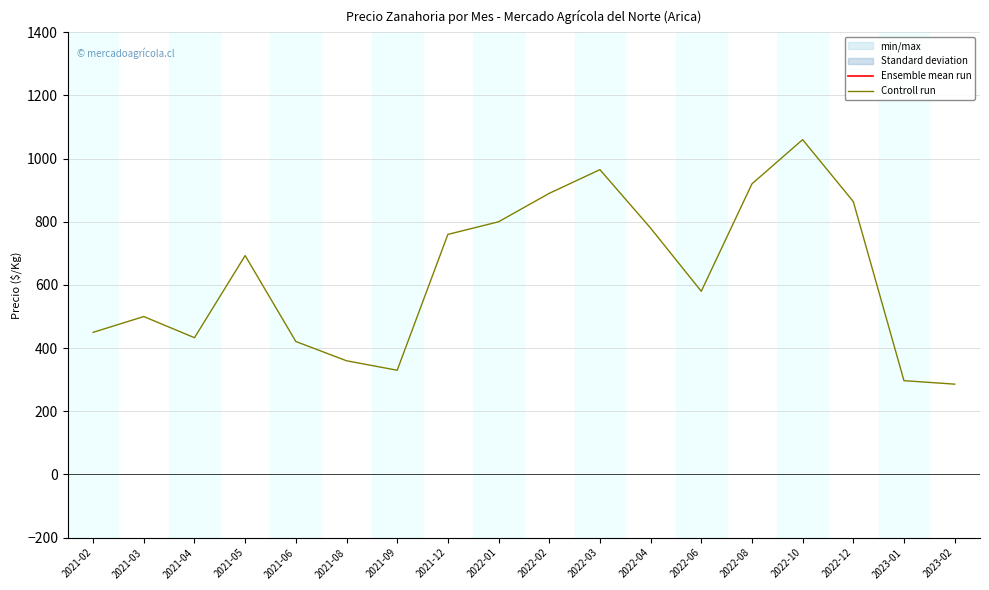

True or false: Ensemble mean run and Controll run intersect in this chart.

False